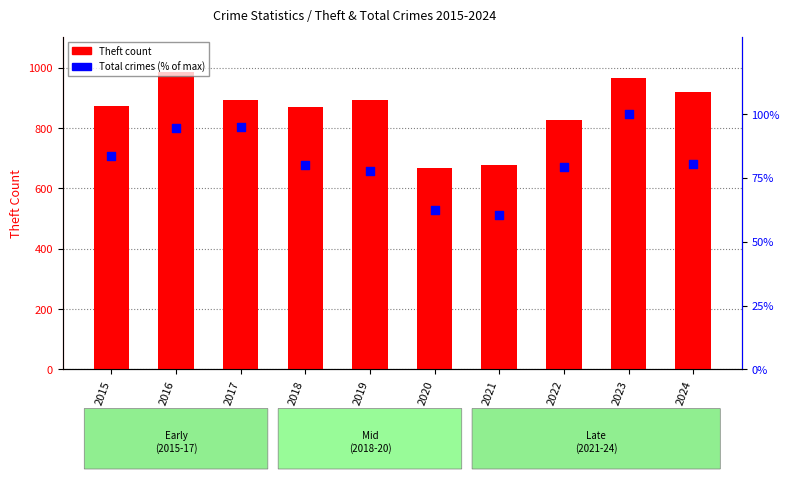

Is the value of Total (% of max) at 2022 greater than the value of Theft at 2015?

No